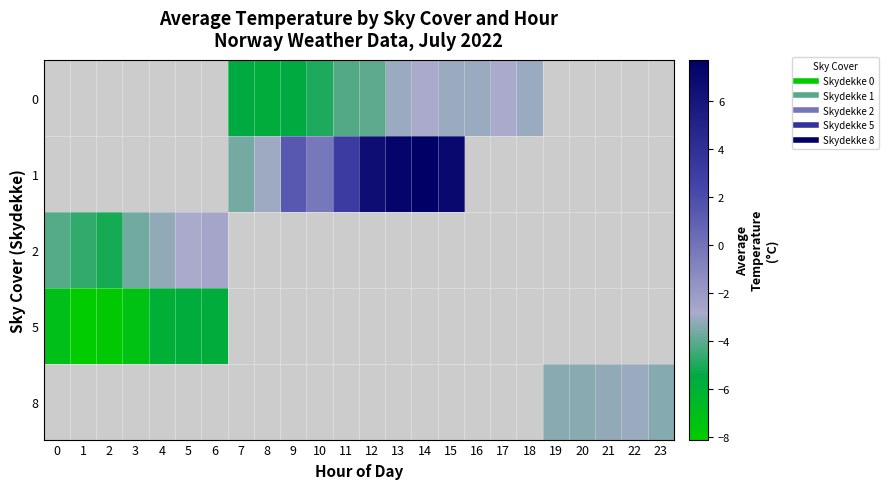

What is the greatest value displayed?

7.7